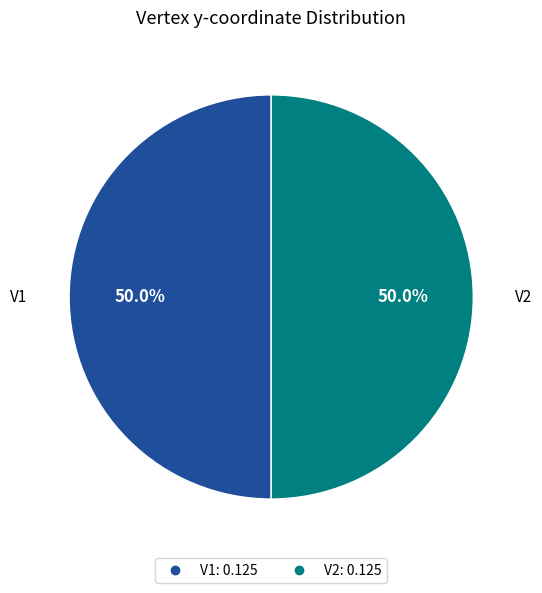

What percentage is the V2 slice, to the nearest percent?

50%